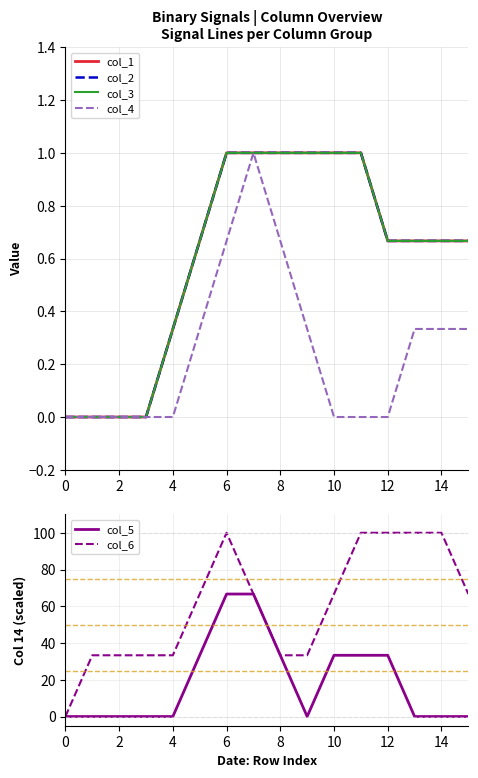

True or false: col_3 and col_2 cross at least once.

False